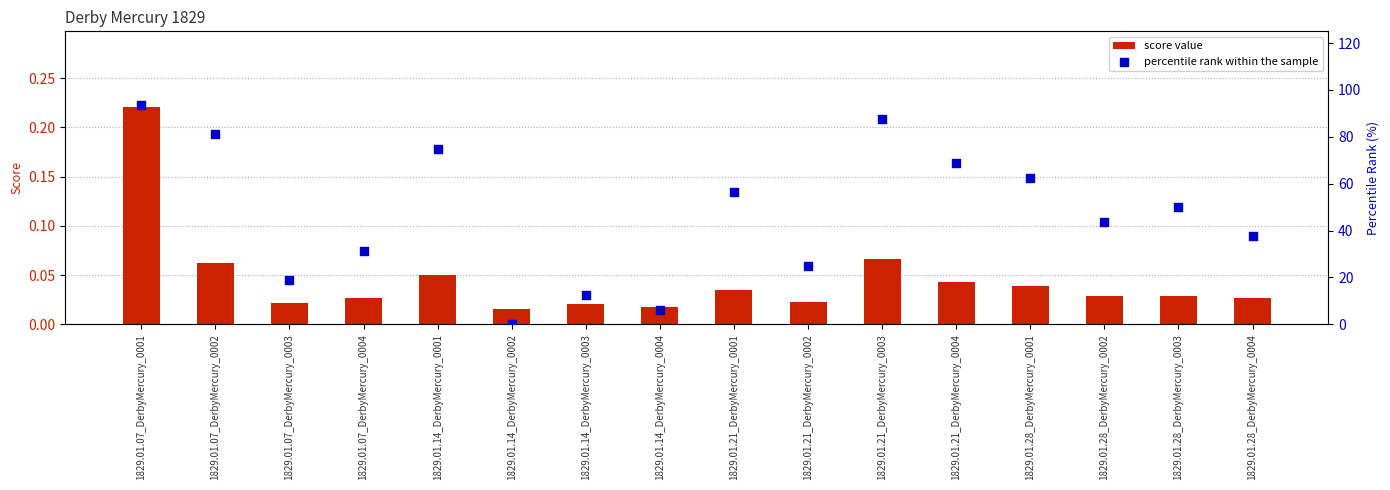

What are all the series names shown in the legend?

score value, percentile rank within the sample